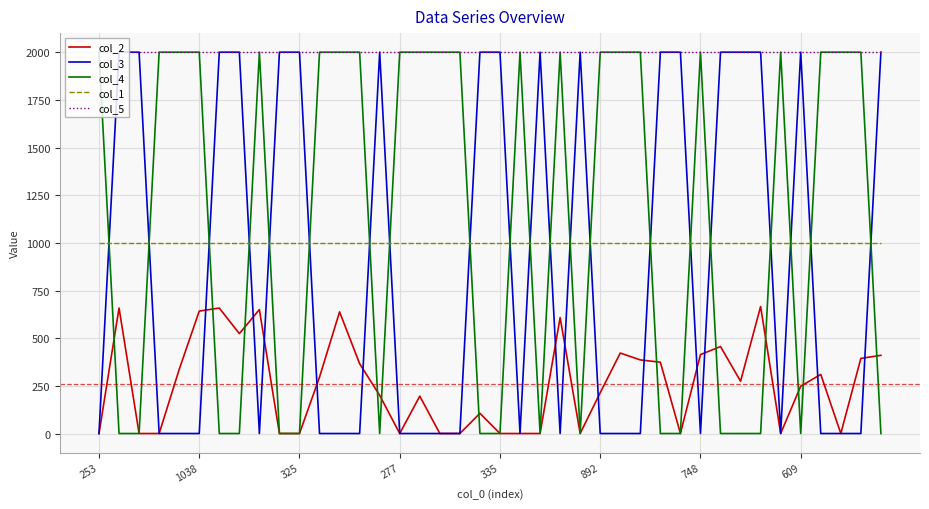

Which series ends up on top after the final intersection of col_3 and col_1?

col_3